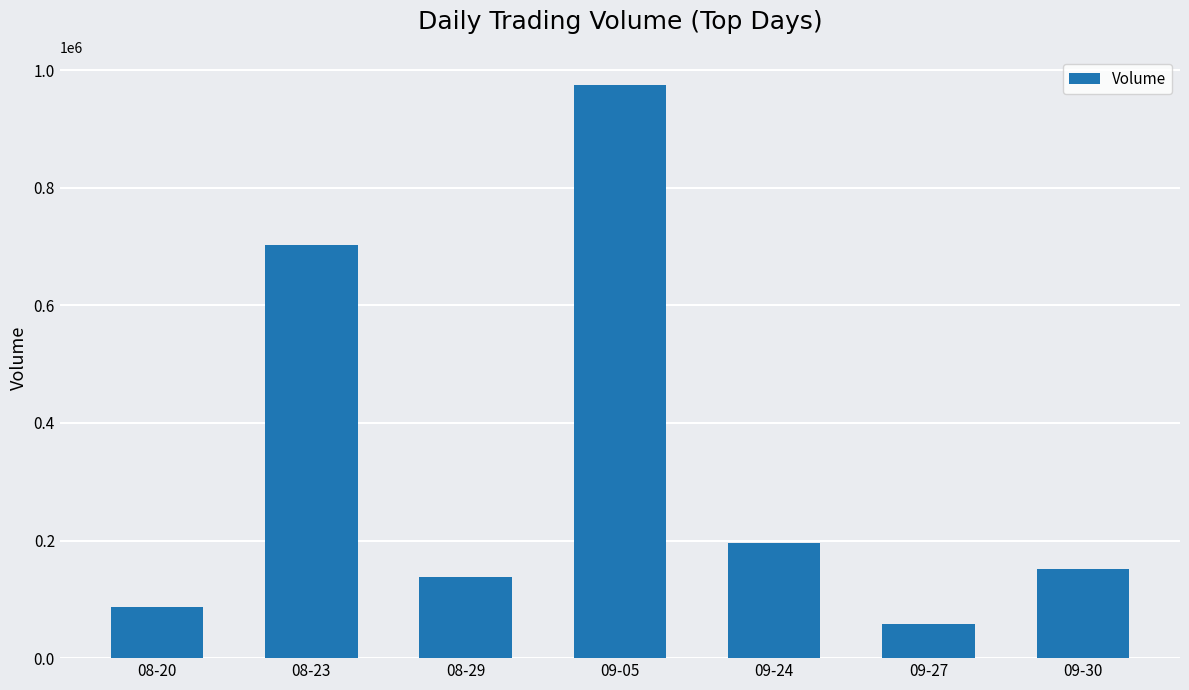

The value at 08-29 is 138400. True or false?

True